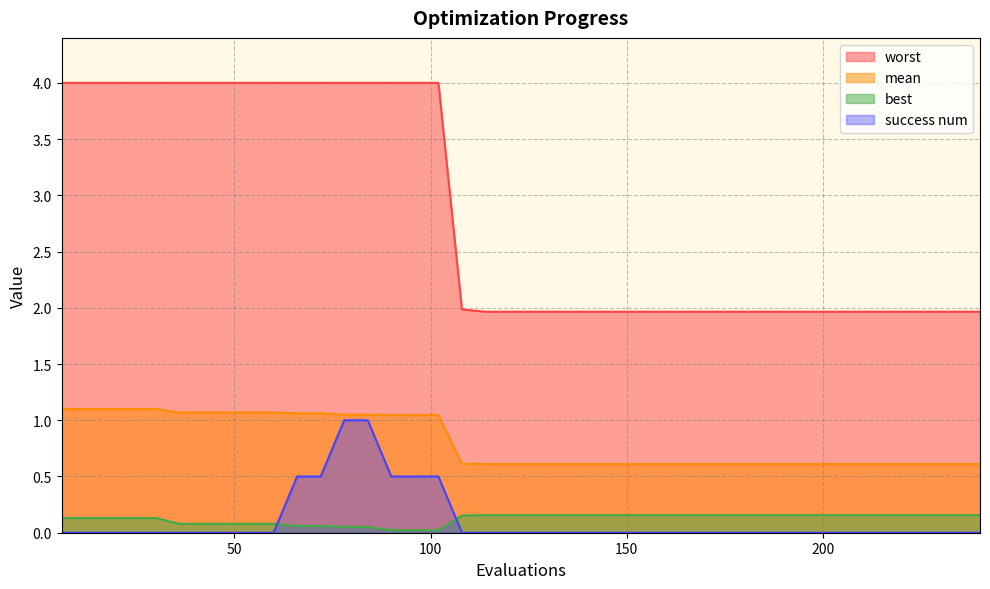

What is the greatest value displayed?

4.0